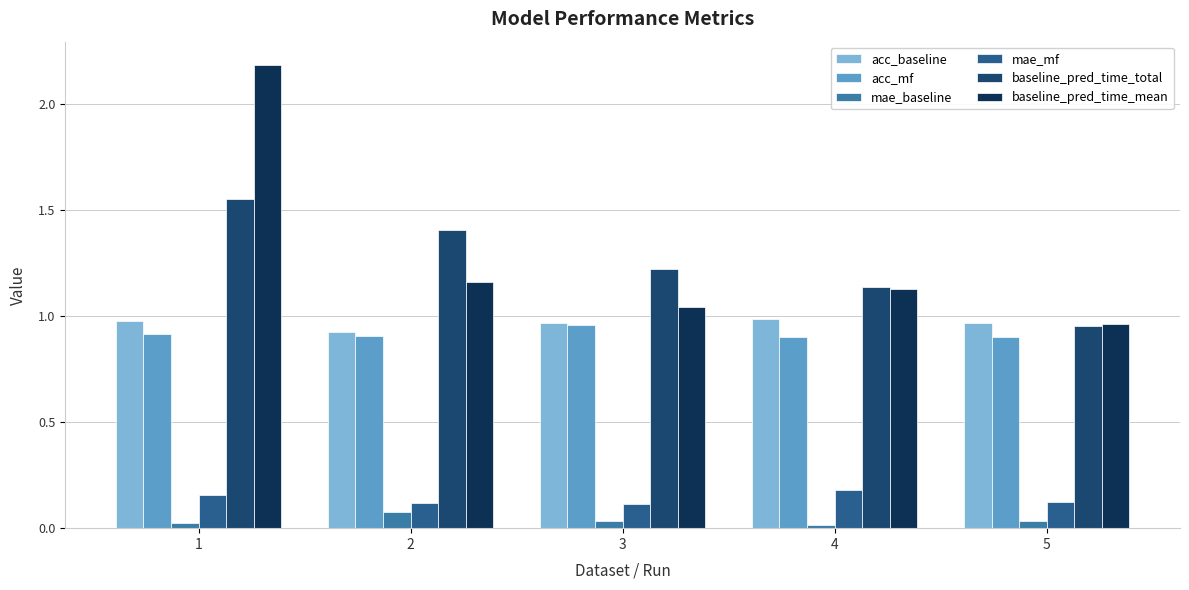

What is the sum of the acc_baseline values at 3 and 5?

1.9